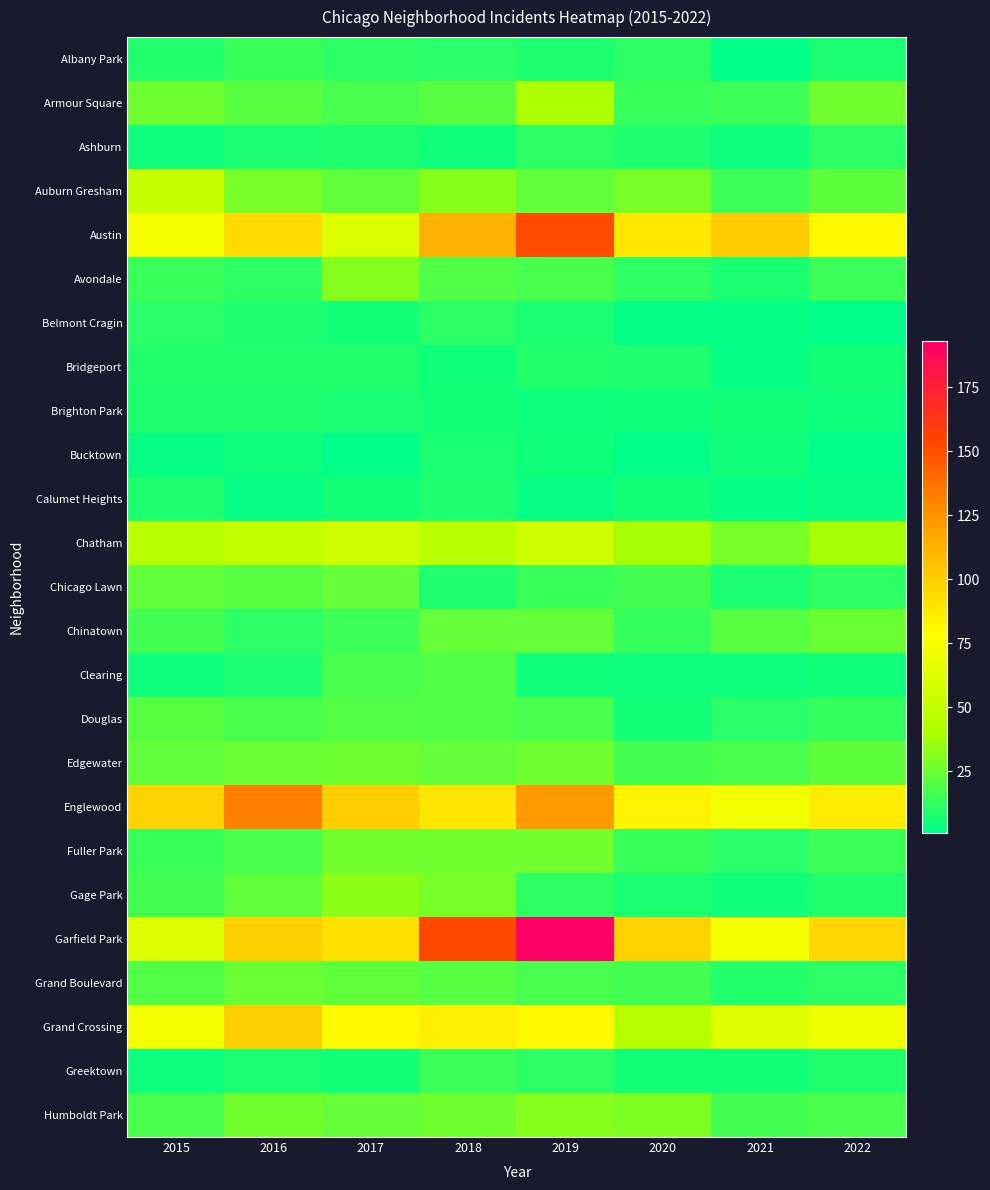

Reading right to left, transcribe all the data shown in this chart.

Albany Park: 2022=7	2021=1	2020=12	2019=8	2018=10	2017=11	2016=14	2015=9
Armour Square: 2022=27	2021=15	2020=14	2019=40	2018=21	2017=18	2016=21	2015=26
Ashburn: 2022=11	2021=4	2020=8	2019=11	2018=5	2017=8	2016=7	2015=4
Auburn Gresham: 2022=22	2021=15	2020=28	2019=23	2018=32	2017=23	2016=28	2015=52
Austin: 2022=81	2021=101	2020=88	2019=151	2018=113	2017=61	2016=94	2015=74
Avondale: 2022=15	2021=7	2020=12	2019=18	2018=19	2017=31	2016=12	2015=14
Belmont Cragin: 2022=1	2021=2	2020=2	2019=7	2018=11	2017=6	2016=8	2015=10
Bridgeport: 2022=6	2021=2	2020=8	2019=9	2018=5	2017=9	2016=9	2015=9
Brighton Park: 2022=4	2021=6	2020=5	2019=4	2018=6	2017=7	2016=8	2015=8
Bucktown: 2022=1	2021=5	2020=1	2019=5	2018=7	2017=1	2016=4	2015=3
Calumet Heights: 2022=3	2021=2	2020=6	2019=3	2018=8	2017=6	2016=3	2015=8
Chatham: 2022=39	2021=28	2020=39	2019=55	2018=46	2017=56	2016=51	2015=47
Chicago Lawn: 2022=12	2021=7	2020=16	2019=14	2018=8	2017=24	2016=21	2015=23
Chinatown: 2022=25	2021=21	2020=13	2019=24	2018=24	2017=15	2016=11	2015=16
Clearing: 2022=5	2021=4	2020=4	2019=5	2018=19	2017=18	2016=7	2015=4
Douglas: 2022=13	2021=10	2020=6	2019=18	2018=19	2017=20	2016=18	2015=21
Edgewater: 2022=22	2021=18	2020=17	2019=26	2018=24	2017=26	2016=25	2015=23
Englewood: 2022=86	2021=72	2020=83	2019=122	2018=89	2017=100	2016=132	2015=97
Fuller Park: 2022=15	2021=10	2020=14	2019=27	2018=27	2017=27	2016=18	2015=14
Gage Park: 2022=9	2021=5	2020=7	2019=12	2018=28	2017=33	2016=23	2015=16
Garfield Park: 2022=96	2021=74	2020=98	2019=193	2018=153	2017=91	2016=99	2015=63
Grand Boulevard: 2022=11	2021=9	2020=16	2019=18	2018=21	2017=23	2016=25	2015=20
Grand Crossing: 2022=71	2021=63	2020=45	2019=81	2018=85	2017=80	2016=99	2015=72
Greektown: 2022=9	2021=6	2020=6	2019=11	2018=15	2017=6	2016=7	2015=4
Humboldt Park: 2022=18	2021=17	2020=30	2019=31	2018=26	2017=24	2016=27	2015=18